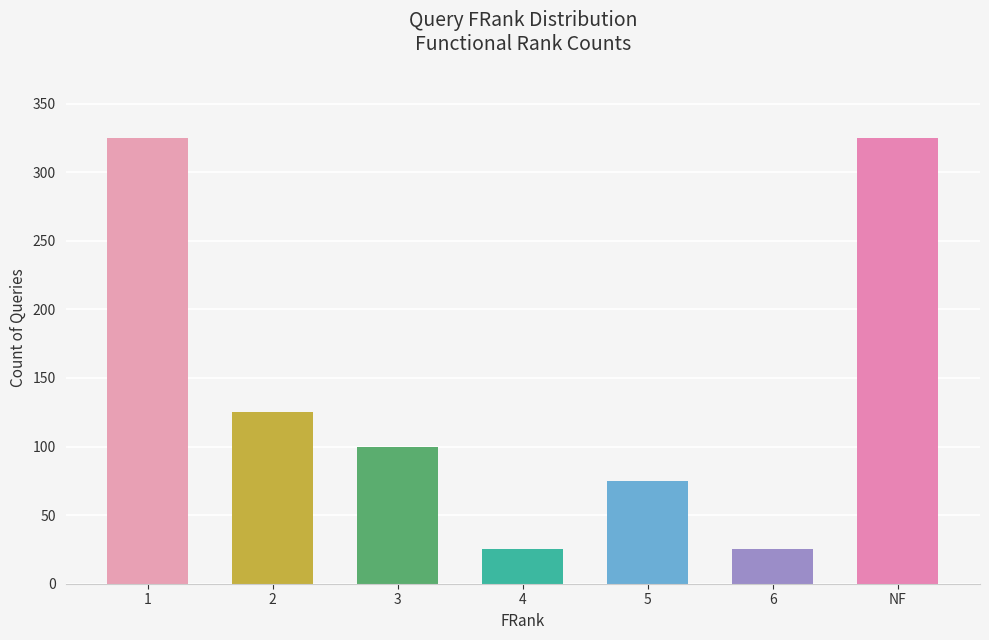

What is the change in value from 3 to 6?

-75